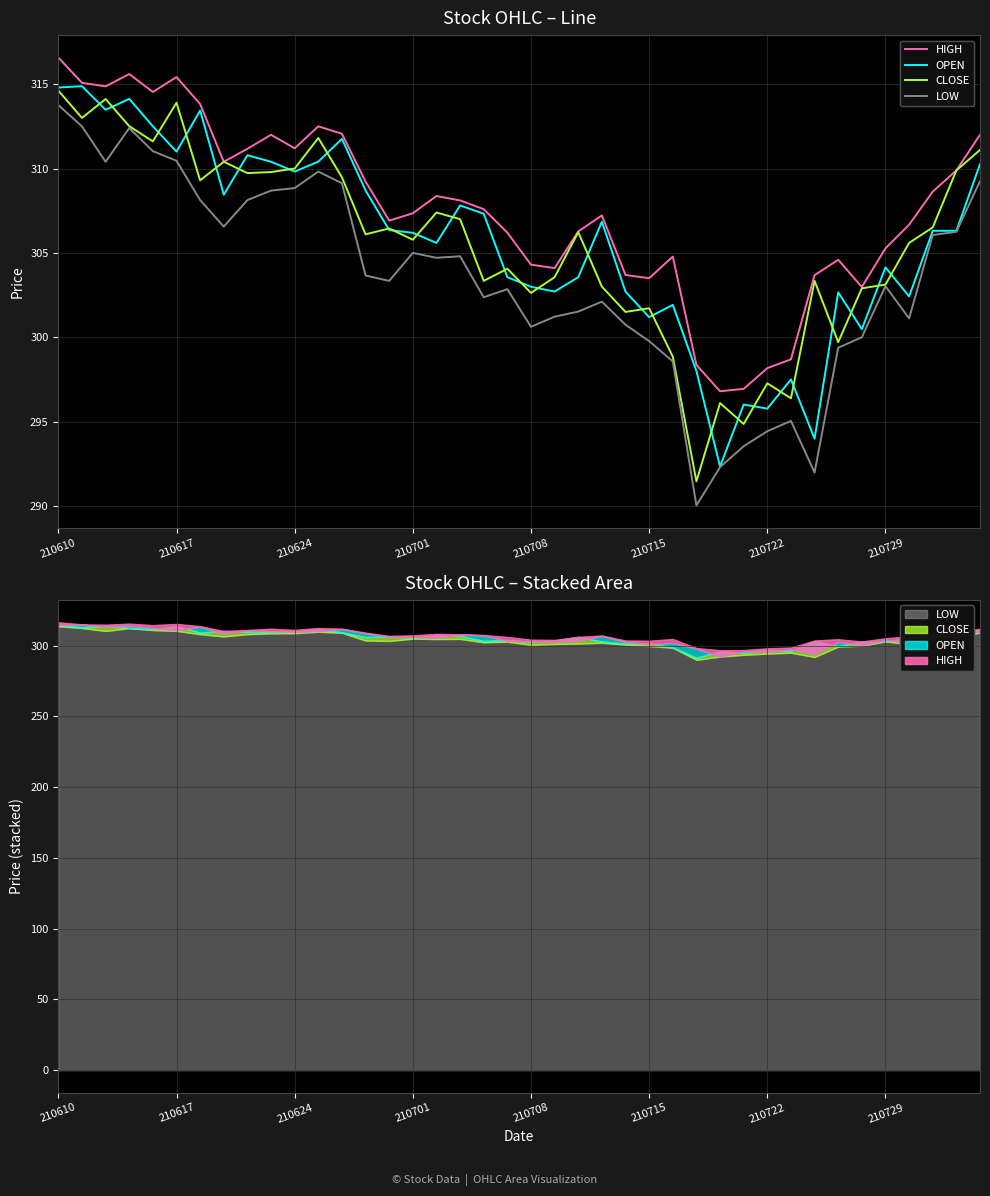

What is the spread (max minus min) of values at 24?

2.9